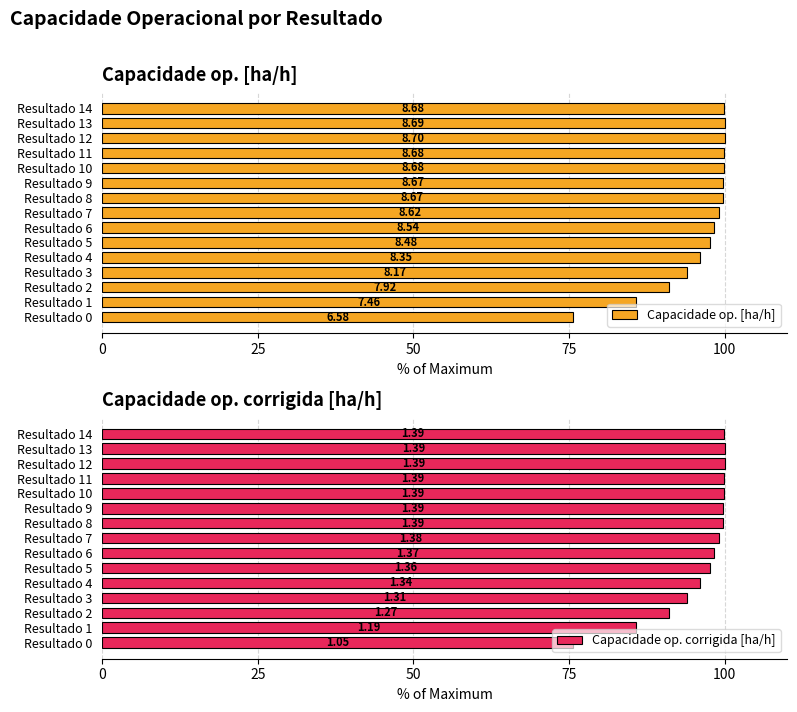

The Capacidade op. [ha/h] series shows 75.6 at Resultado 0. True or false?

True